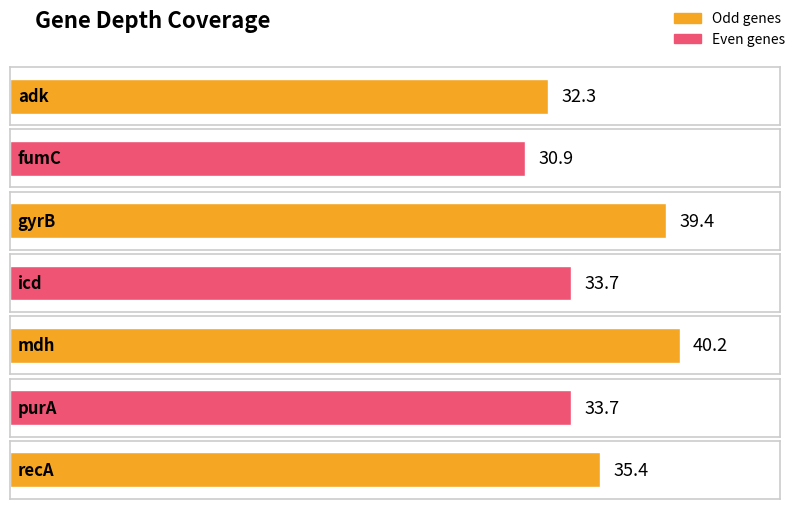

What is the change in value from gyrB to icd?

-5.7